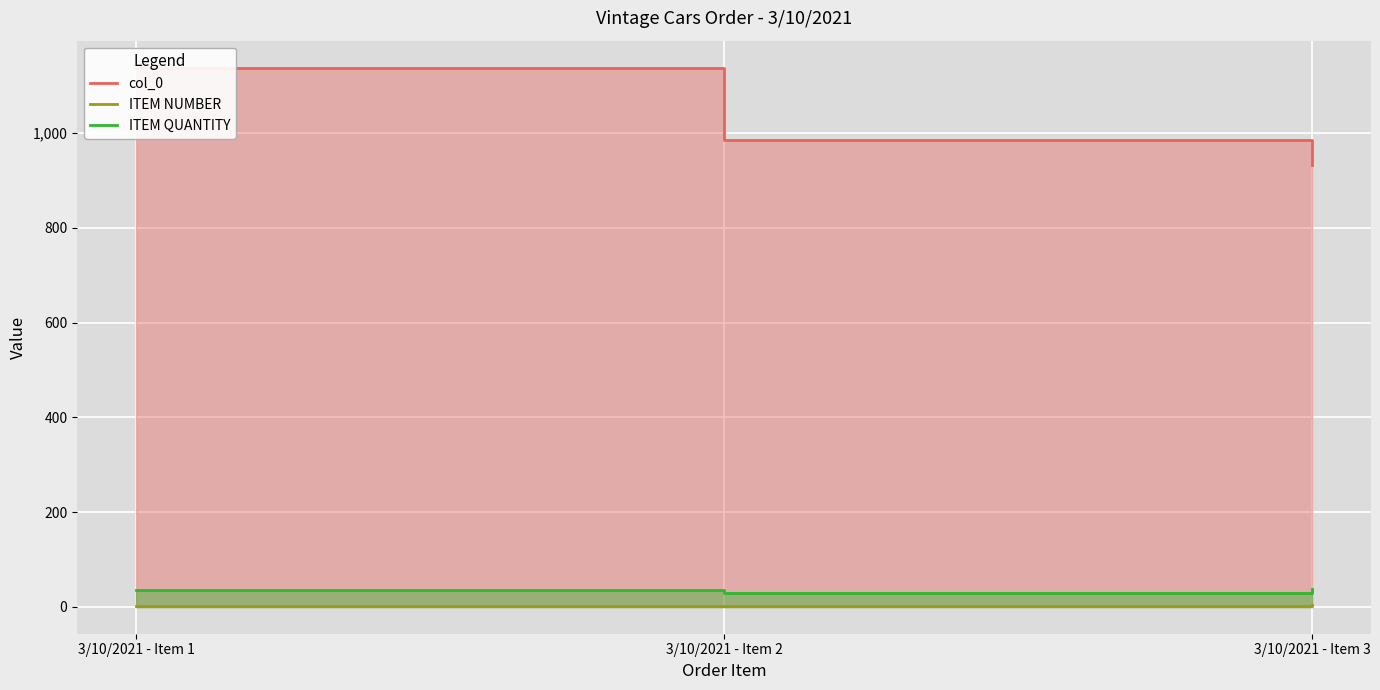

Reading left to right, what are all the values shown in this chart?

col_0: 1138	986	933
ITEM NUMBER: 1	2	3
ITEM QUANTITY: 36	29	37